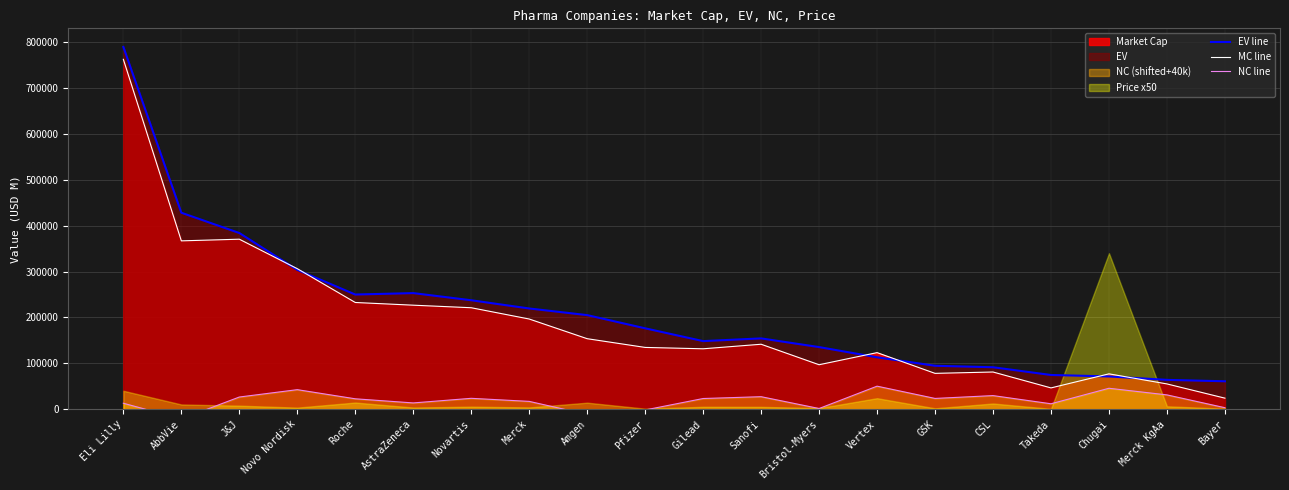

What is the greatest value displayed?

789333.8